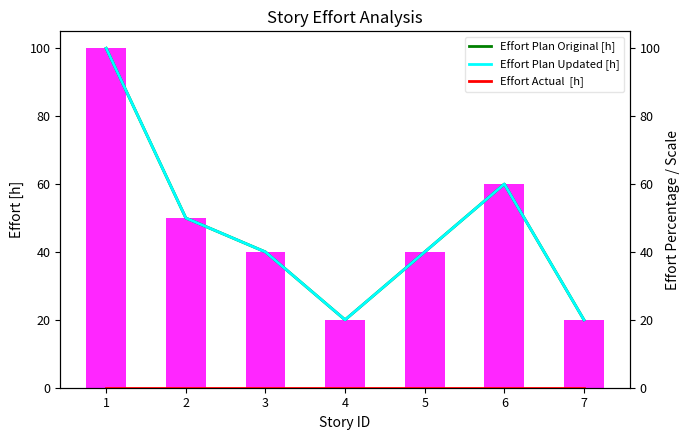

At which label does Effort Plan Updated [h] first exceed 40?

1